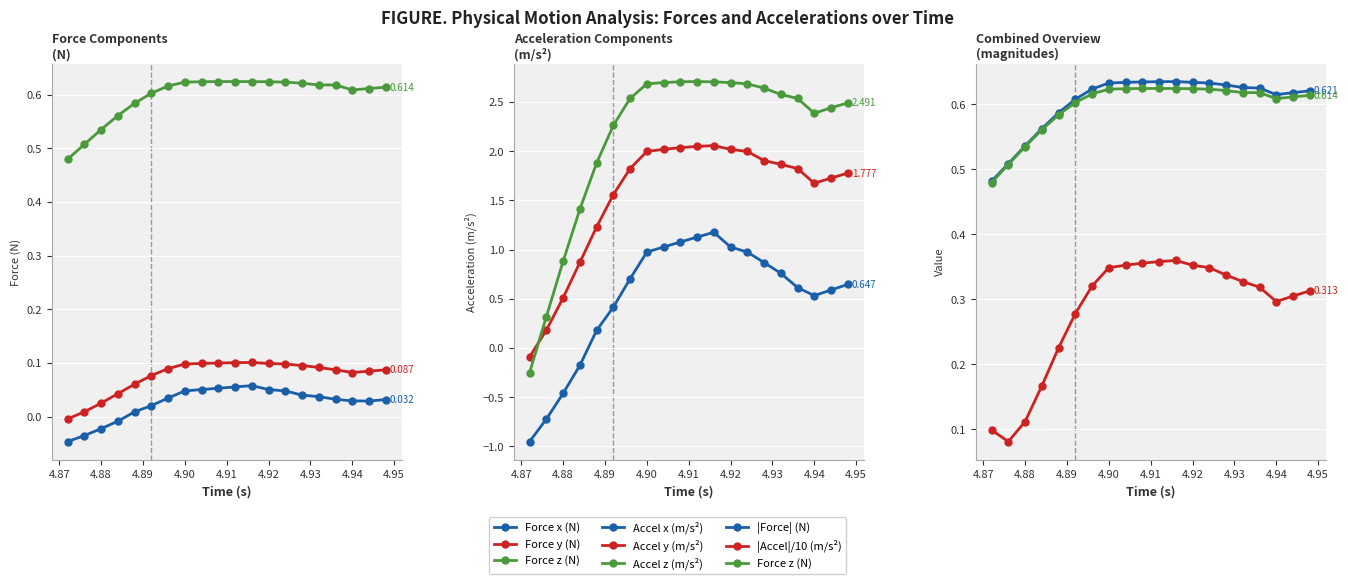

True or false: Acceleration x (m/s2) and Force z (N) intersect in this chart.

True